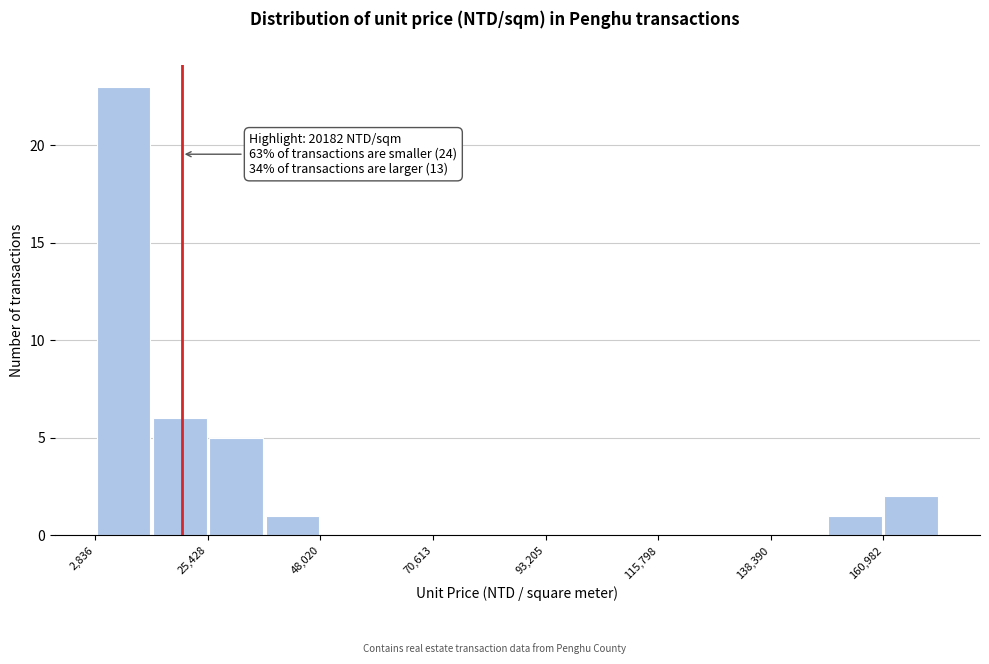

Read against the x-axis, roughly where is the centre of the tallest bar?

10000